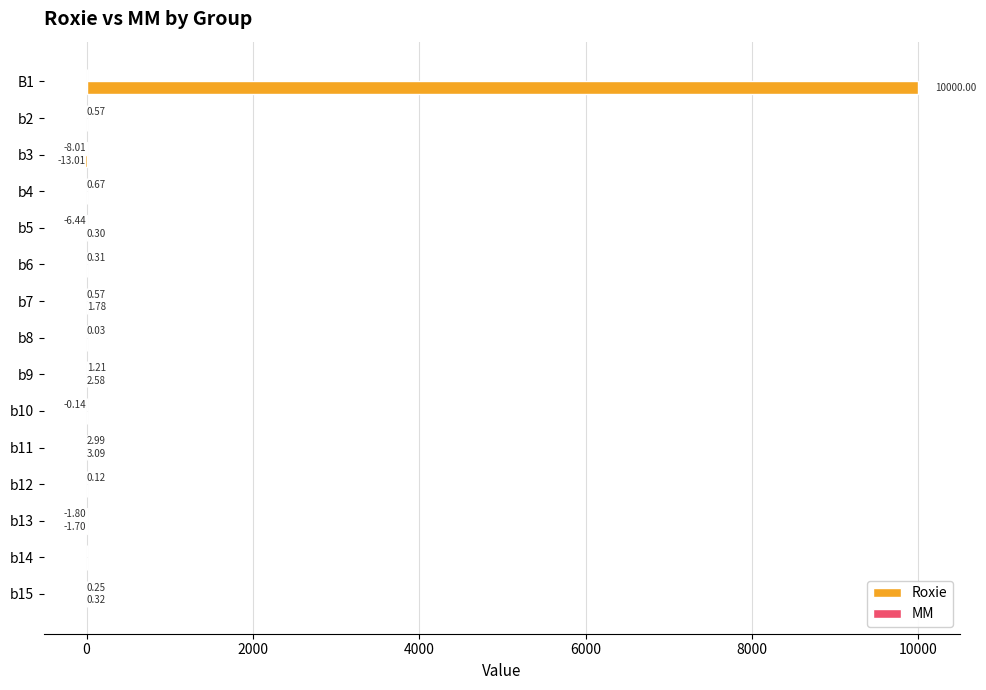

What is the sum of all Roxie values?

9993.4